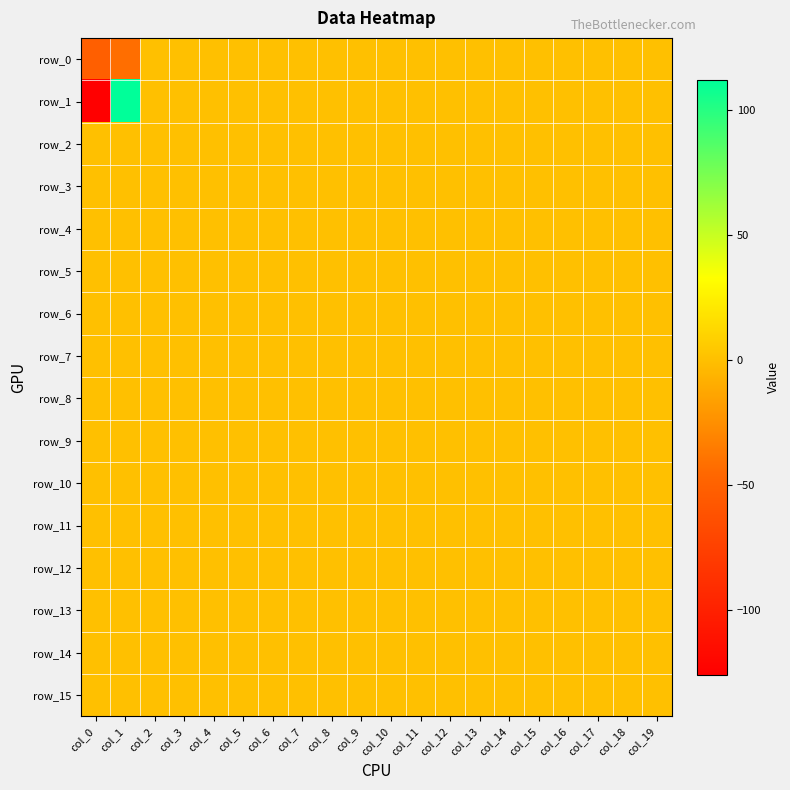

True or false: row_15 has a value of 0 at col_3.

True